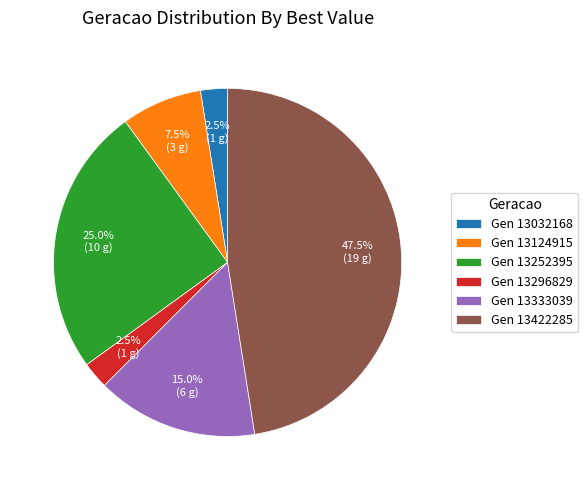

Which has a higher value, Gen 13296829 or Gen 13422285?

Gen 13422285